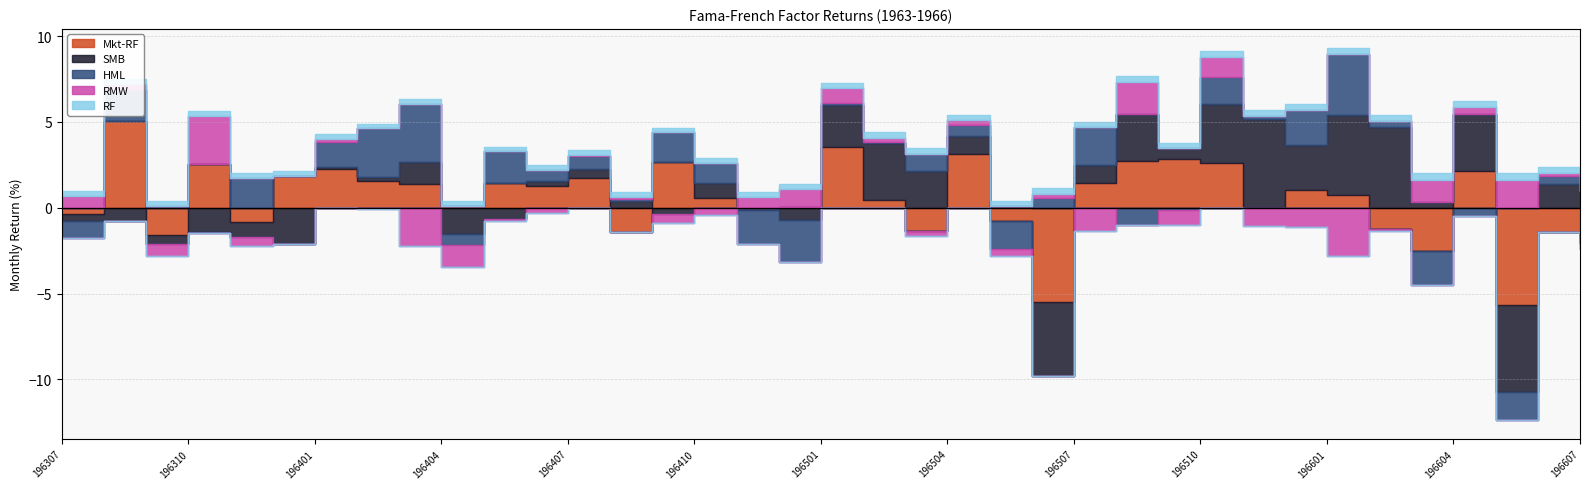

Reading left to right, list all the values displayed in this chart.

Mkt-RF: -0.4	5.1	-1.6	2.5	-0.8	1.8	2.2	1.5	1.4	0.1	1.4	1.3	1.7	-1.4	2.7	0.6	0.0	0.0	3.5	0.4	-1.3	3.1	-0.8	-5.5	1.4	2.7	2.9	2.6	-0.0	1.0	0.7	-1.2	-2.5	2.1	-5.7	-1.4	-1.6
SMB: -0.4	-0.8	-0.5	-1.4	-0.9	-2.1	0.1	0.3	1.2	-1.5	-0.6	0.3	0.5	0.4	-0.3	0.9	-0.1	-0.7	2.4	3.3	2.1	1.1	0.1	-4.3	1.1	2.7	0.6	3.5	5.2	2.7	4.7	4.7	0.3	3.4	-5.1	1.4	-0.4
HML: -1.0	1.8	0.1	-0.1	1.8	-0.0	1.5	2.8	3.4	-0.7	1.9	0.6	0.8	0.1	1.7	1.2	-2.0	-2.5	0.1	0.1	1.0	0.7	-1.6	0.6	2.2	-1.0	-0.1	1.6	0.1	2.0	3.6	0.3	-2.0	-0.5	-1.6	0.5	0.9
RMW: 0.7	0.4	-0.7	2.8	-0.5	0.0	0.2	-0.1	-2.2	-1.3	-0.2	-0.3	0.1	0.1	-0.6	-0.4	0.6	1.1	0.9	0.2	-0.3	0.3	-0.5	0.2	-1.4	1.9	-0.9	1.2	-1.0	-1.1	-2.8	-0.2	1.3	0.4	1.6	0.1	-0.4
RF: 0.3	0.2	0.3	0.3	0.3	0.3	0.3	0.3	0.3	0.3	0.3	0.3	0.3	0.3	0.3	0.3	0.3	0.3	0.3	0.3	0.4	0.3	0.3	0.3	0.3	0.3	0.3	0.3	0.3	0.3	0.4	0.3	0.4	0.3	0.4	0.4	0.3